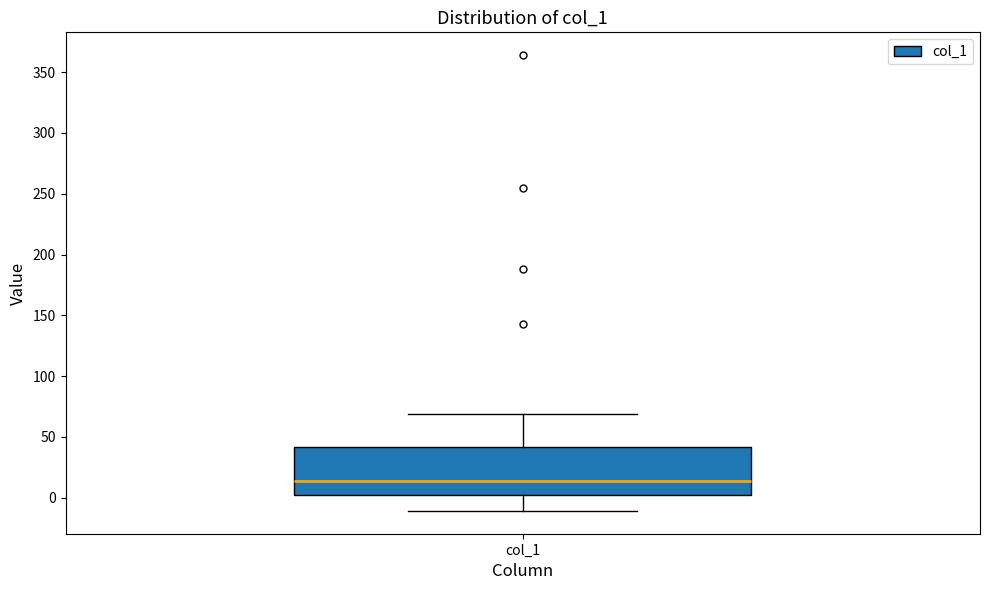

Read this box plot against the y-axis: the position of the median line, the range covered by the box, and the ends of both whiskers. The values are not printed on the chart, so give them approximately, as read against the axis.

median 15, box 0 to 40, whiskers -10 to 70